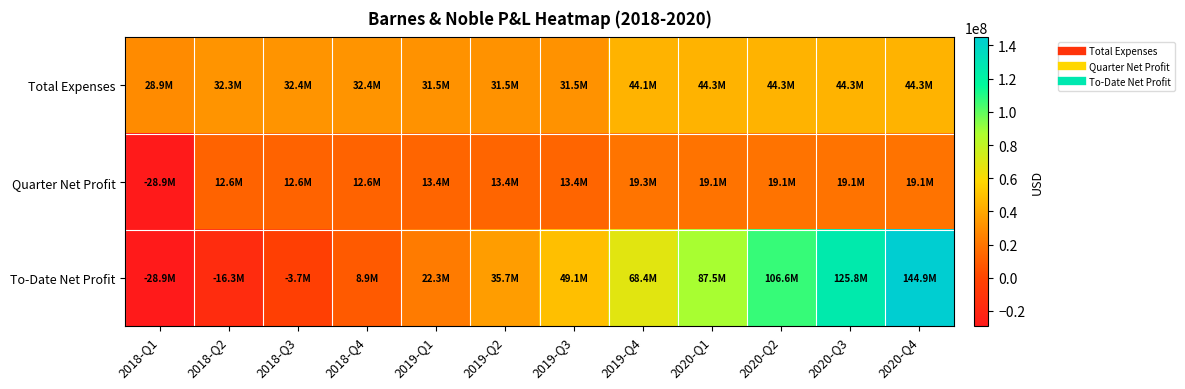

Which series changed the most between 2020-Q1 and 2020-Q4?

To-Date Net Profit